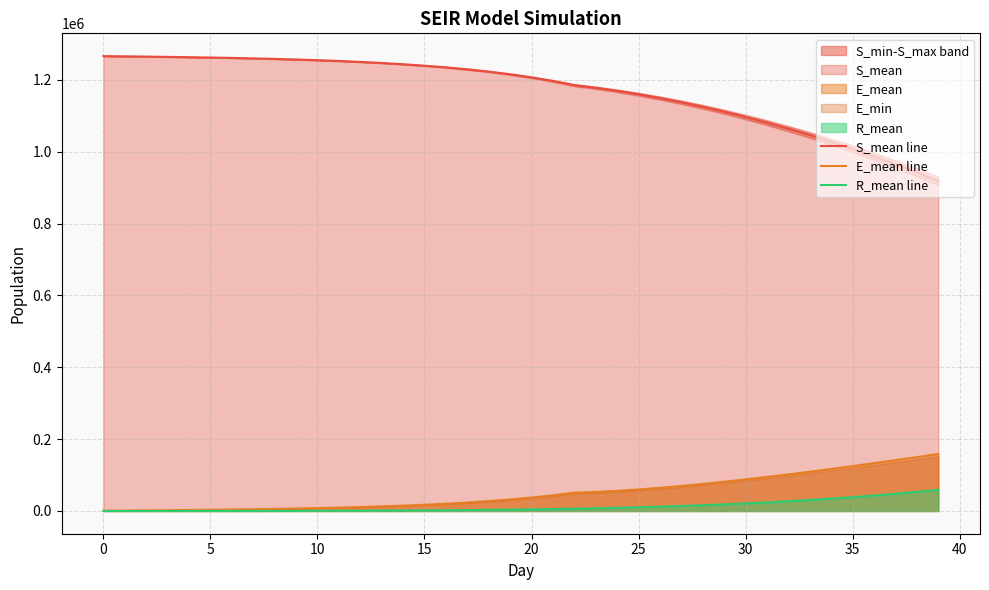

How many distinct data groups are displayed?

3